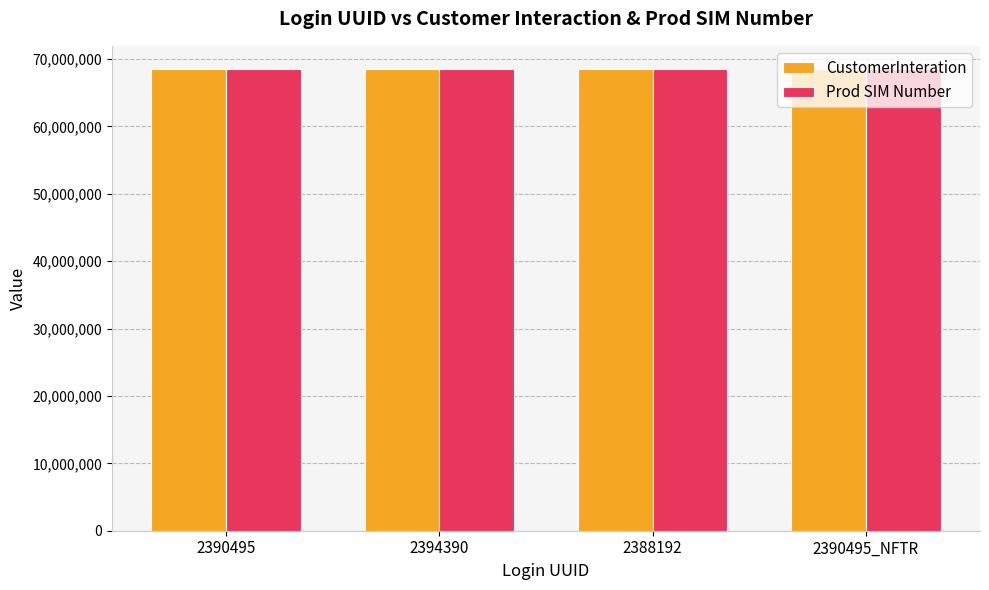

What is the sum of the Prod SIM Number values at 2390495_NFTR and 2388192?

137054920